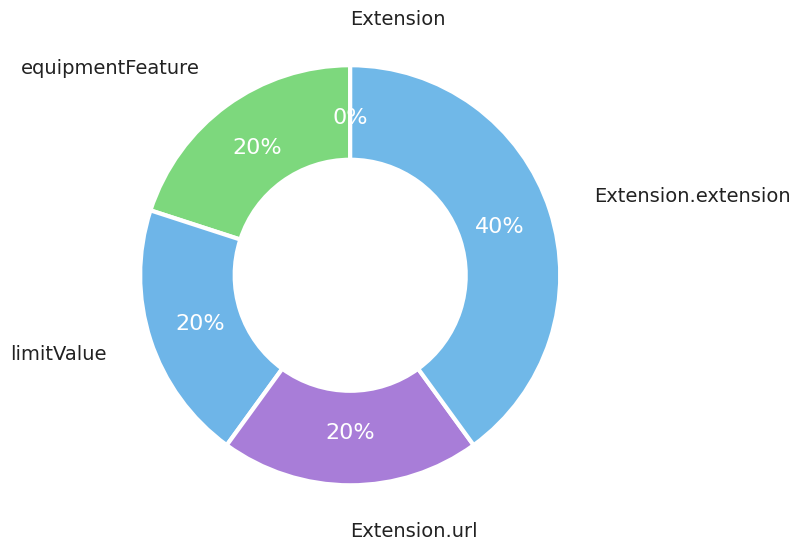

To the nearest percent, what portion does Extension.extension:equipmentFeature represent?

20%